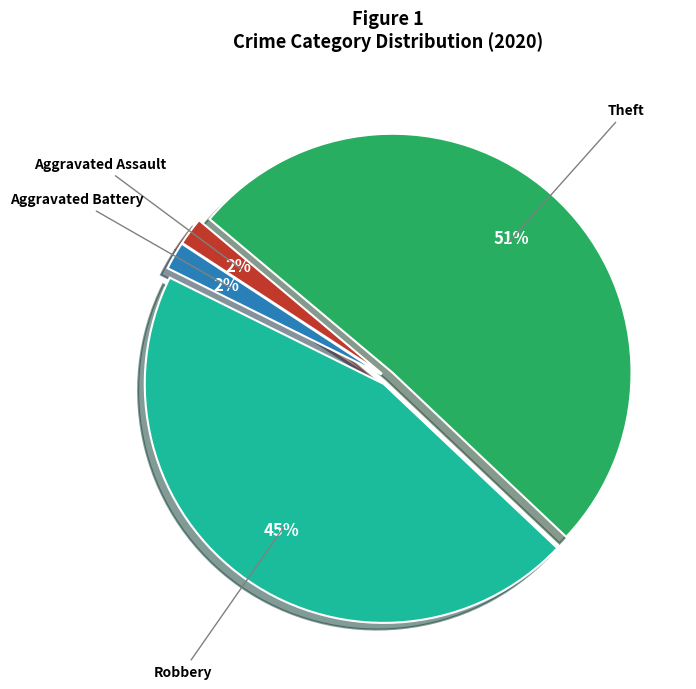

Count the number of slices in the pie.

4